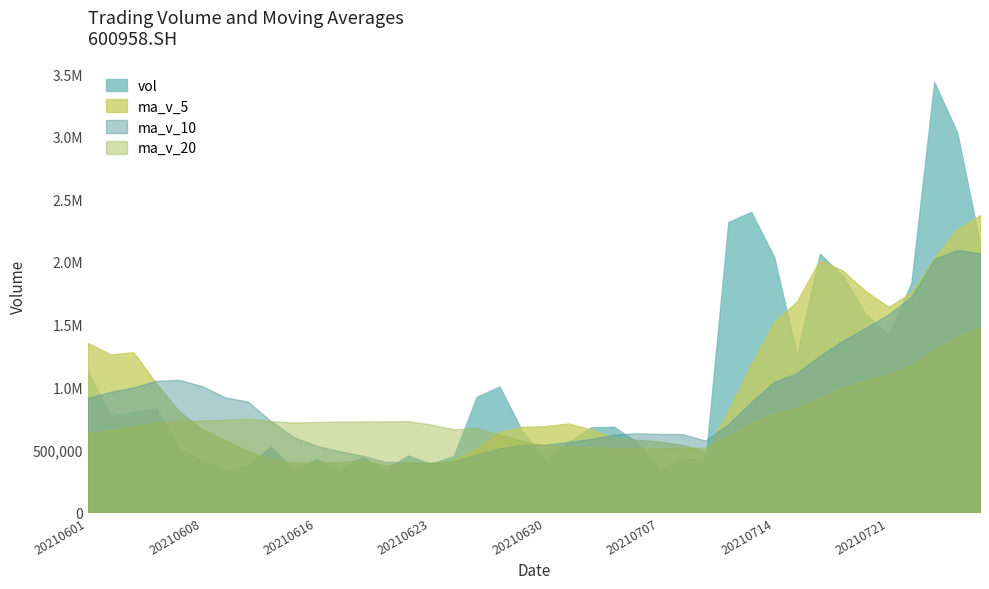

What is the average value of the ma_v_20 series?

761205.2